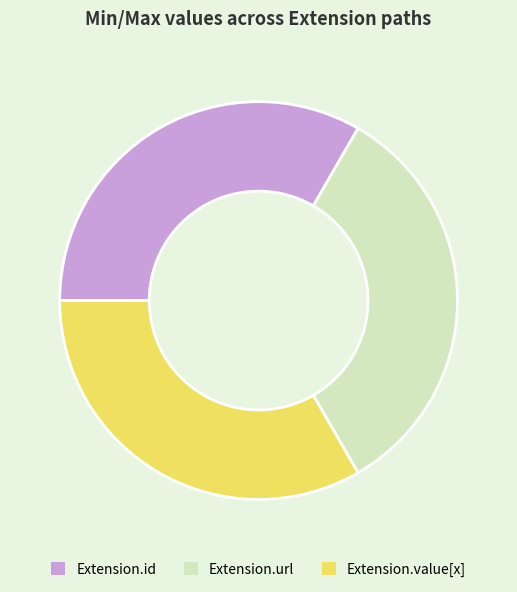

The Extension.url slice represents 33% of the pie. True or false?

True